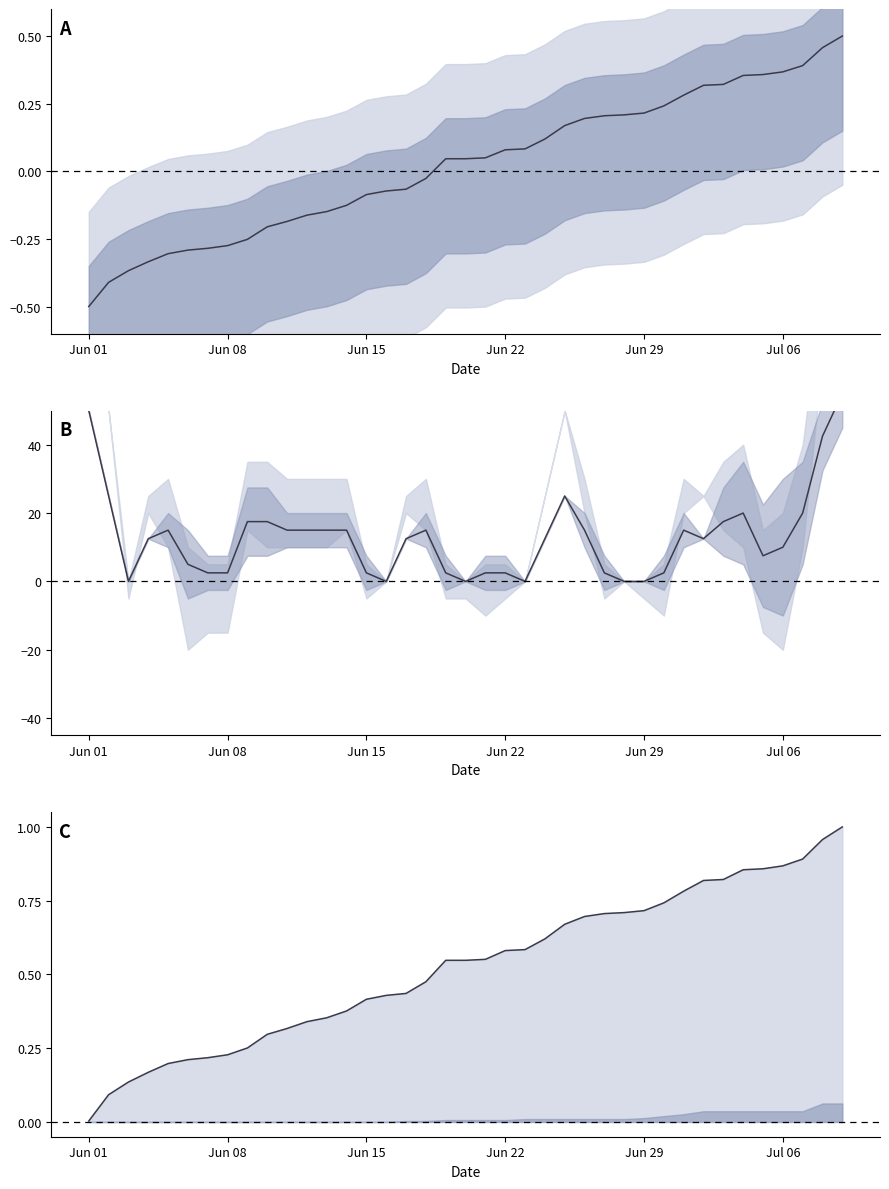

True or false: AG has more than 0 points higher than both neighbors.

True